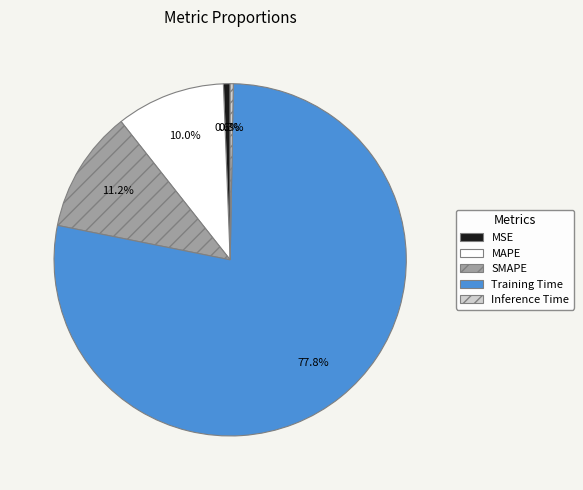

What is the largest slice in the pie chart?

Training Time